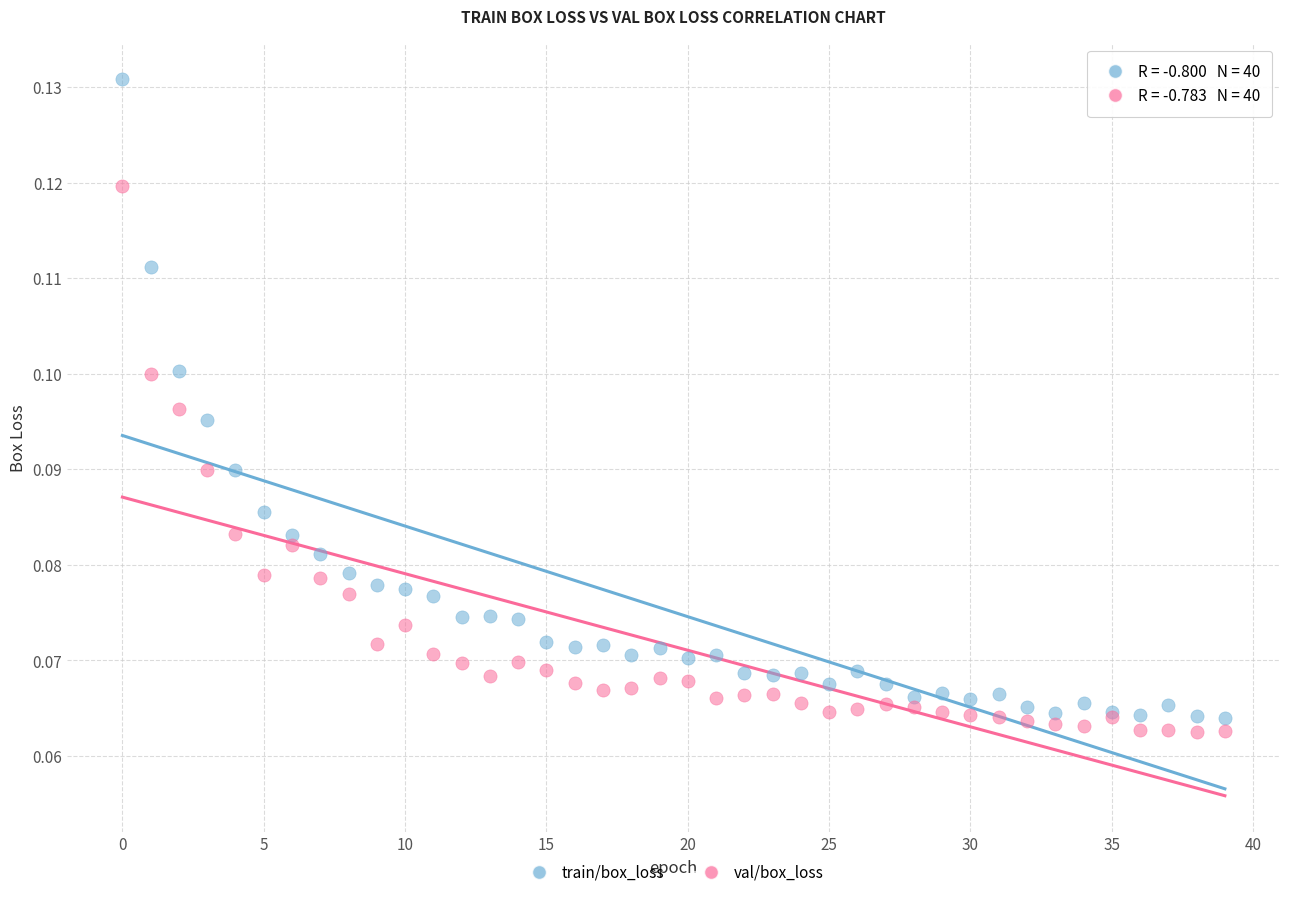

Which series contains the lowest Y value?

val/box_loss